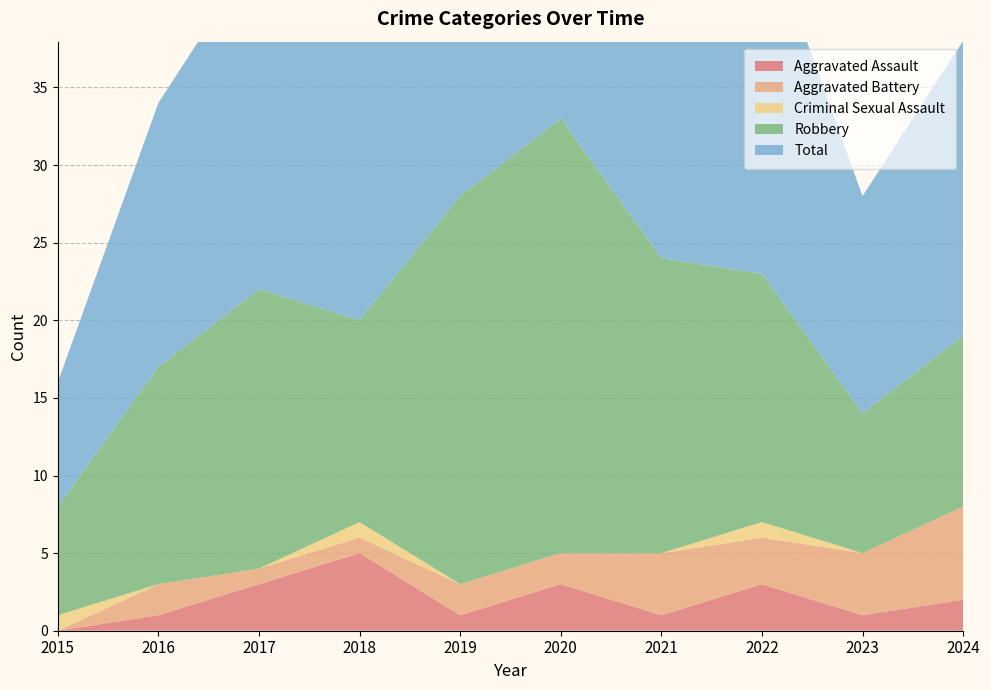

Reading left to right, transcribe all the data shown in this chart.

Aggravated Assault: 2015=0	2016=1	2017=3	2018=5	2019=1	2020=3	2021=1	2022=3	2023=1	2024=2
Aggravated Battery: 2015=0	2016=2	2017=1	2018=1	2019=2	2020=2	2021=4	2022=3	2023=4	2024=6
Criminal Sexual Assault: 2015=1	2016=0	2017=0	2018=1	2019=0	2020=0	2021=0	2022=1	2023=0	2024=0
Robbery: 2015=7	2016=14	2017=18	2018=13	2019=25	2020=28	2021=19	2022=16	2023=9	2024=11
Total: 2015=8	2016=17	2017=22	2018=20	2019=28	2020=33	2021=24	2022=23	2023=14	2024=19